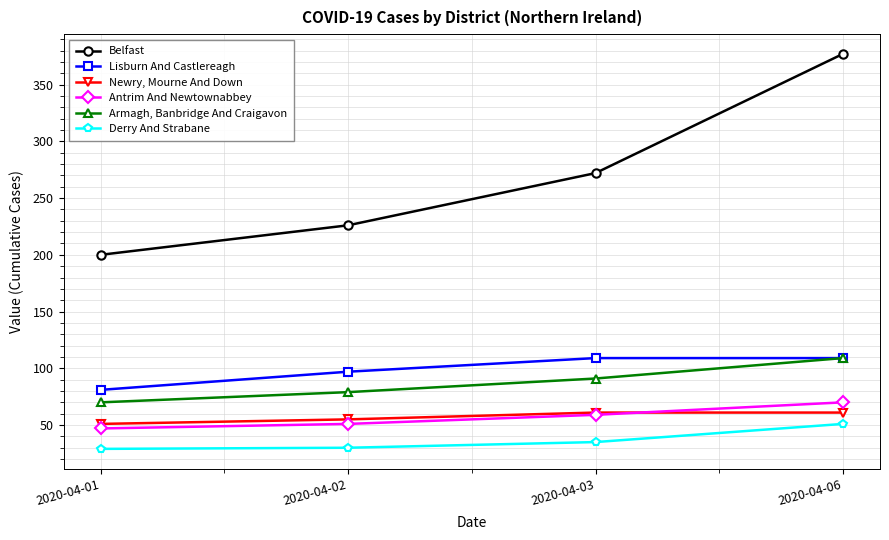

The value of Belfast at 2020-04-01 is 339. True or false?

False